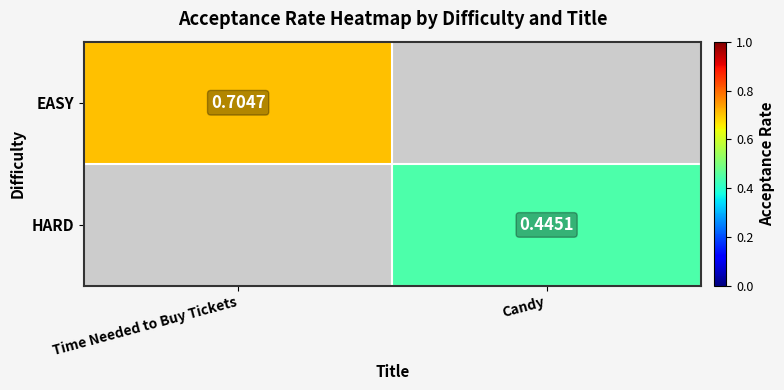

What is the greatest value displayed?

0.7